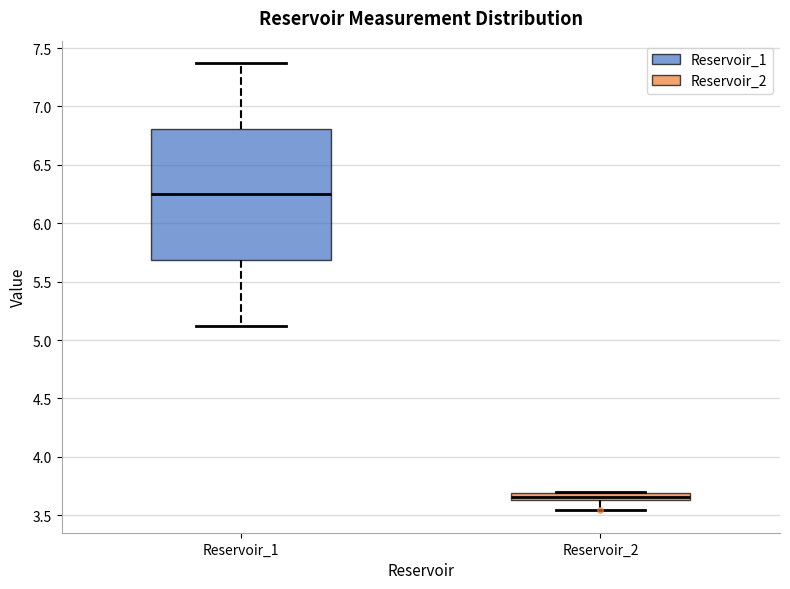

Where is the lower edge of the box for Reservoir_2 on the y-axis? The values are not printed on the chart, so give them approximately, as read against the axis.

3.65